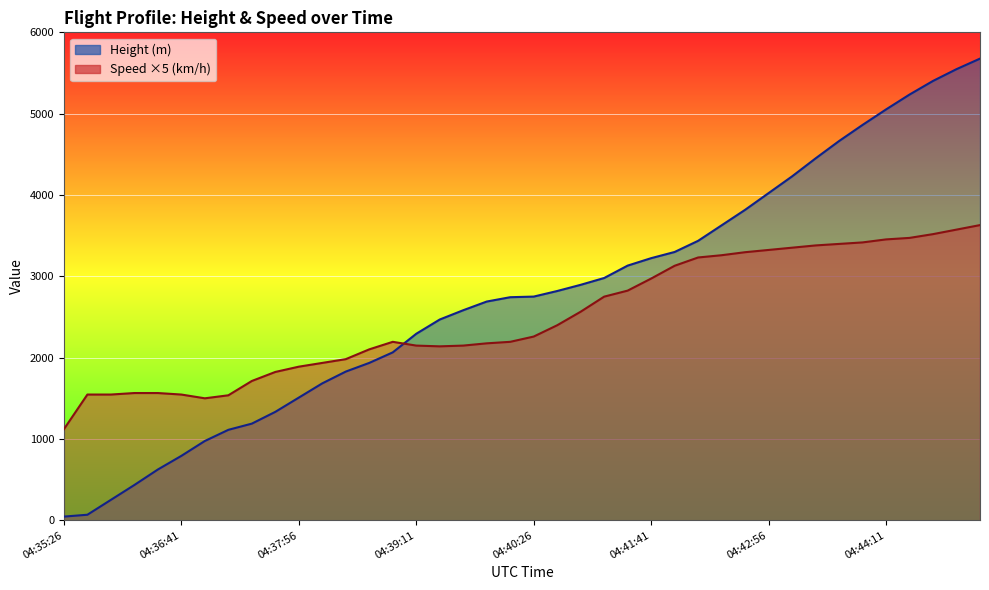

At which category is the sum across all series the highest?

04:45:11